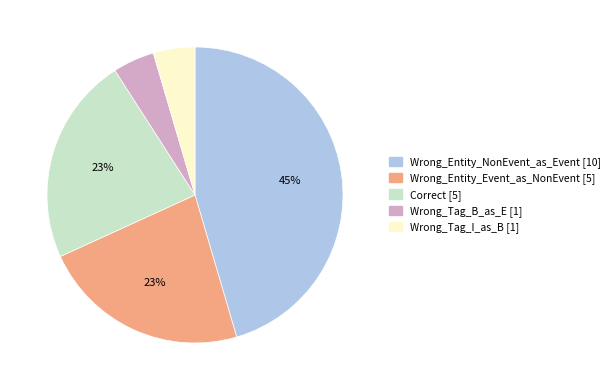

Which category has the biggest portion of the pie?

Wrong_Entity_NonEvent_as_Event